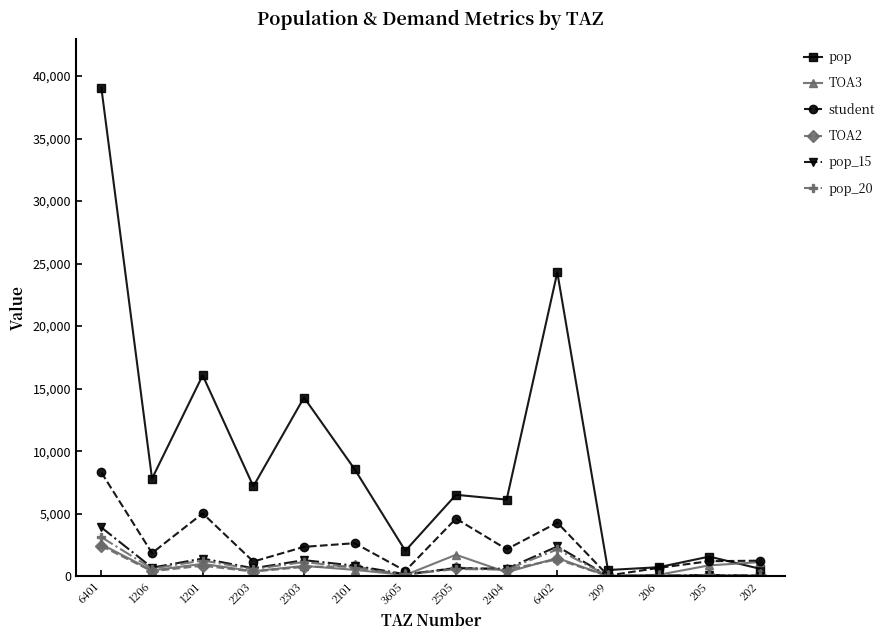

True or false: student has more than 0 interior local peaks.

True